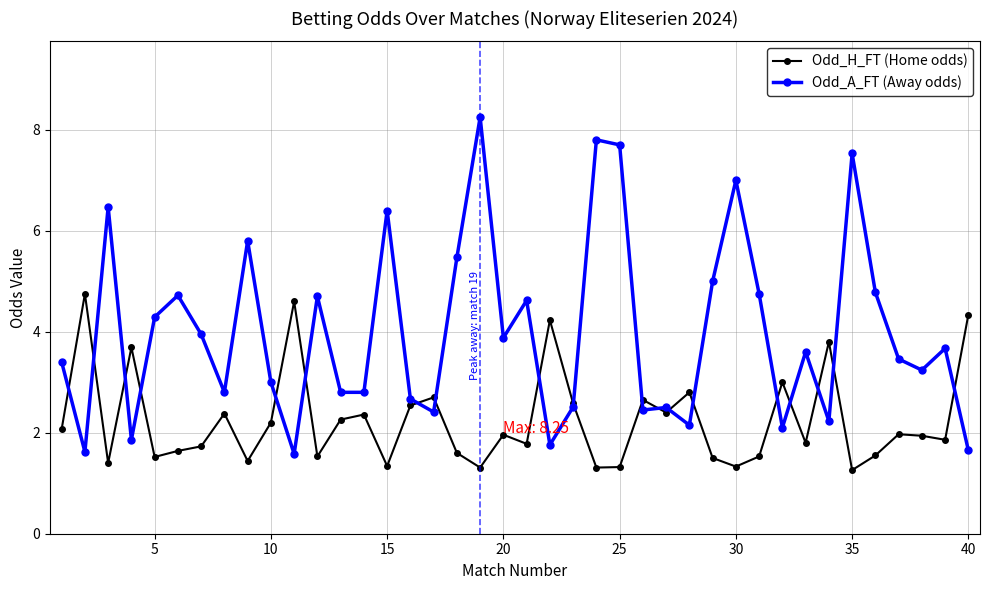

What is the smallest value displayed?

1.3